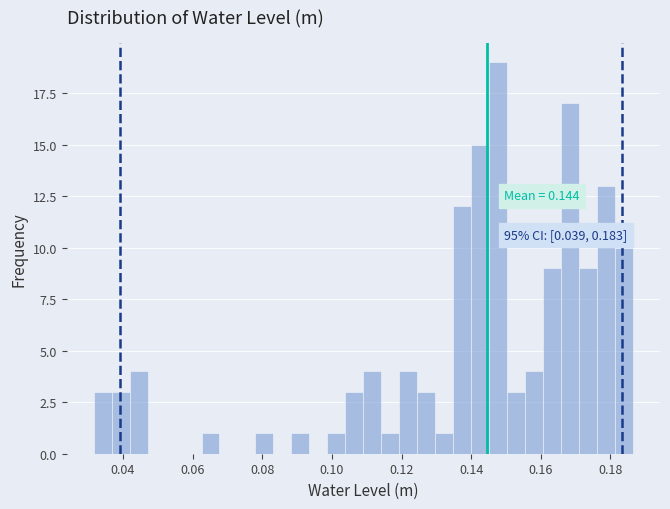

Around what value on the x-axis is the tallest bar? Give the approximate position of its centre, as read against the axis.

0.148